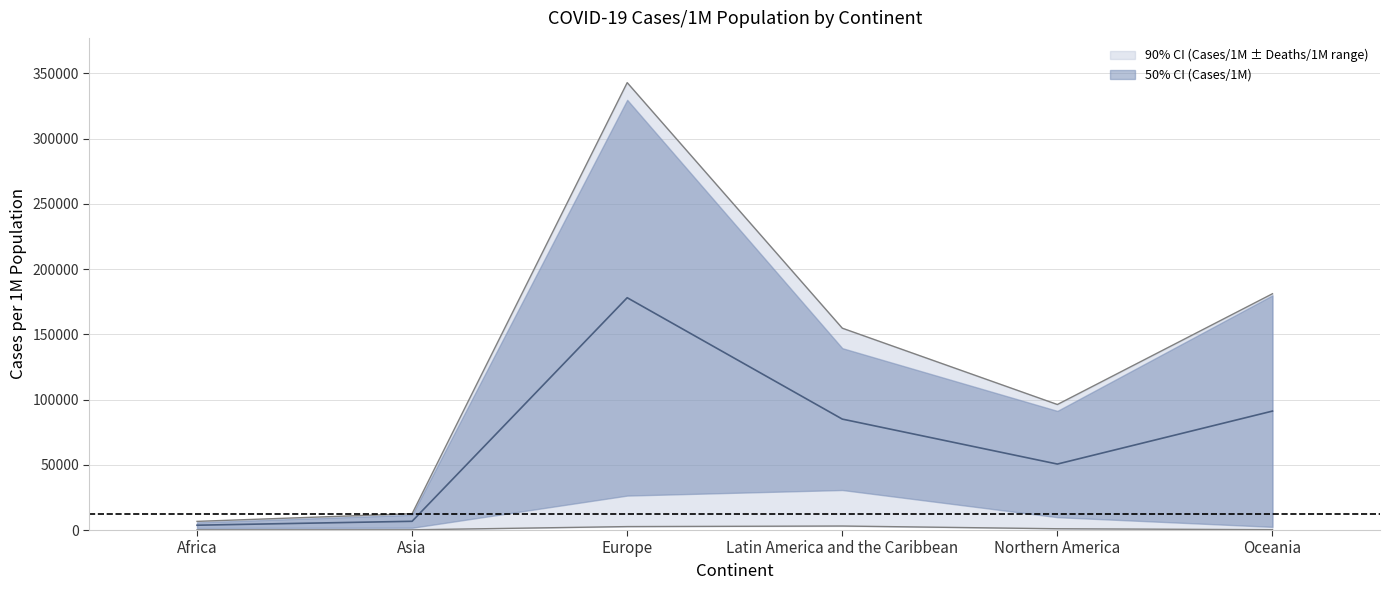

Reading left to right, transcribe all the data shown in this chart.

Tot Cases/1M pop: Africa=6633	Asia=12518	Europe=342972	Latin America and the Caribbean=154741	Northern America=96232	Oceania=181133
Tot Deaths/1M pop: Africa=152	Asia=174	Europe=2640	Latin America and the Caribbean=3068	Northern America=984	Oceania=245